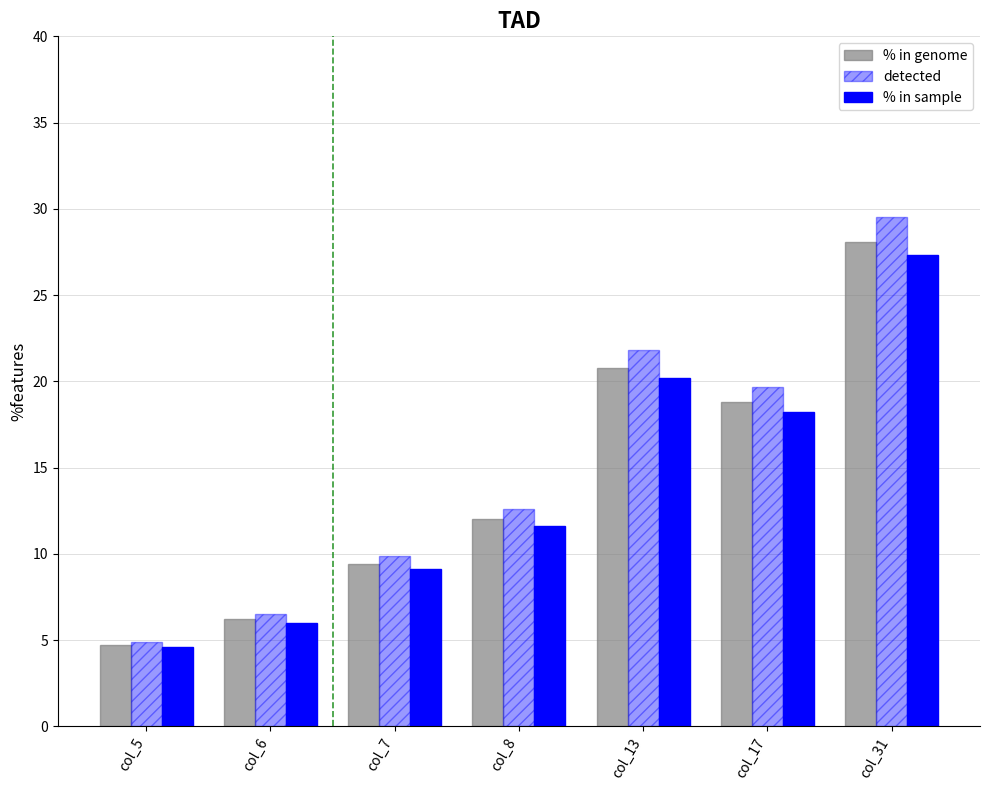

How many data points does each series have?

7